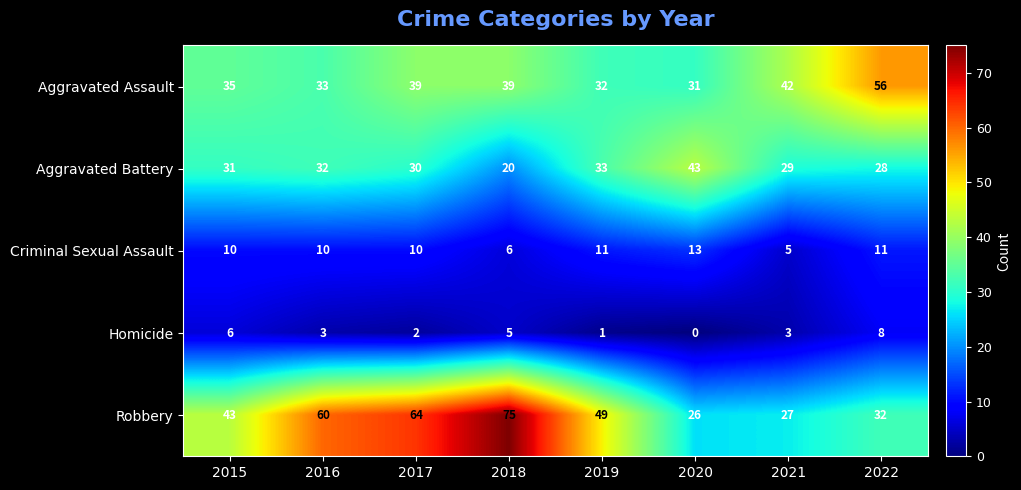

Rank the series at 2017 from lowest to highest value.

Homicide, Criminal Sexual Assault, Aggravated Battery, Aggravated Assault, Robbery